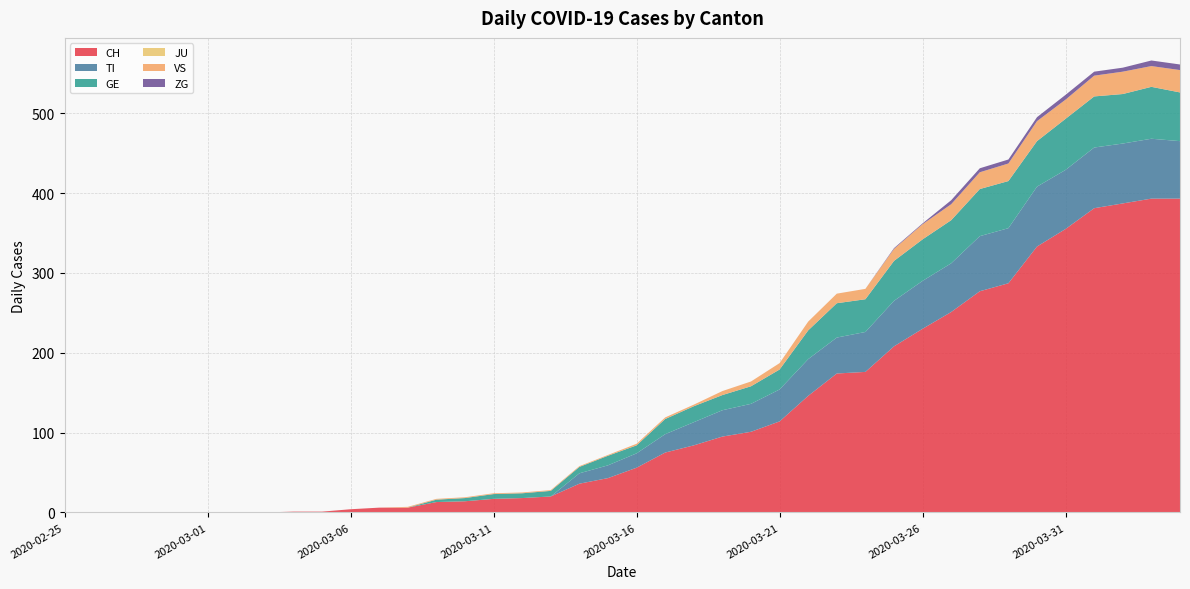

Reading right to left, list all the values displayed in this chart.

CH: 393	393	387	381	355	333	287	277	251	230	208	176	174	146	114	101	95	84	75	56	43	36	20	18	17	14	13	6	6	4	1	1	0	0	0	0	0	0	0	0
TI: 72	75	75	76	74	75	69	69	61	60	57	50	45	46	40	35	33	29	23	18	16	13	0	0	0	0	0	0	0	0	0	0	0	0	0	0	0	0	0	0
GE: 61	65	62	64	64	57	59	59	54	52	50	41	43	36	25	22	19	20	19	10	12	8	7	6	6	4	3	0	0	0	0	0	0	0	0	0	0	0	0	0
JU: 0	0	0	0	0	0	0	0	0	0	0	0	0	0	0	0	0	0	0	0	0	0	0	0	0	0	0	0	0	0	0	0	0	0	0	0	0	0	0	0
VS: 28	26	28	26	24	25	22	21	20	19	15	13	12	11	8	6	5	2	2	2	1	1	1	1	1	1	1	1	0	0	0	0	0	0	0	0	0	0	0	0
ZG: 7	7	5	5	6	5	5	5	5	1	1	0	0	0	0	0	0	0	0	0	0	0	0	0	0	0	0	0	0	0	0	0	0	0	0	0	0	0	0	0